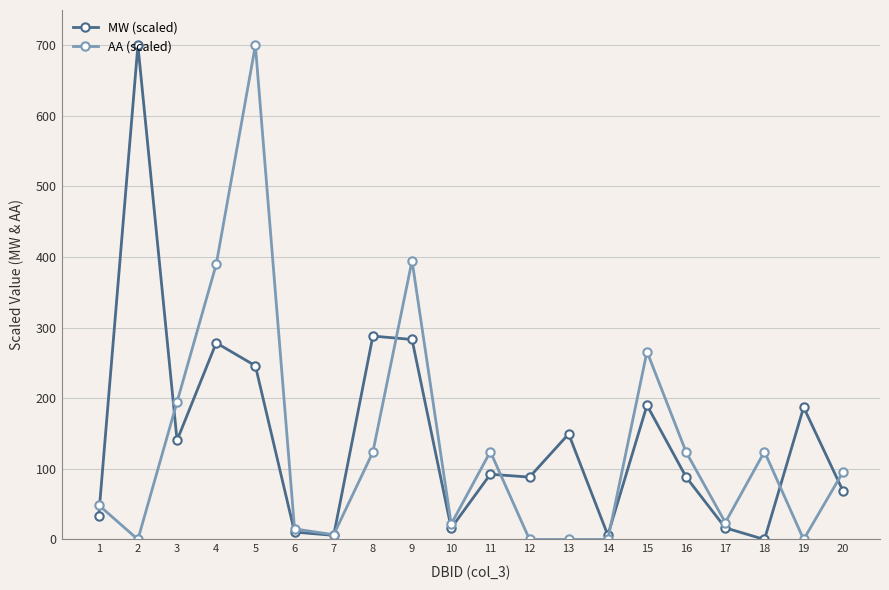

What is the difference between the second highest and minimum values in the MW (scaled) series?

288.1